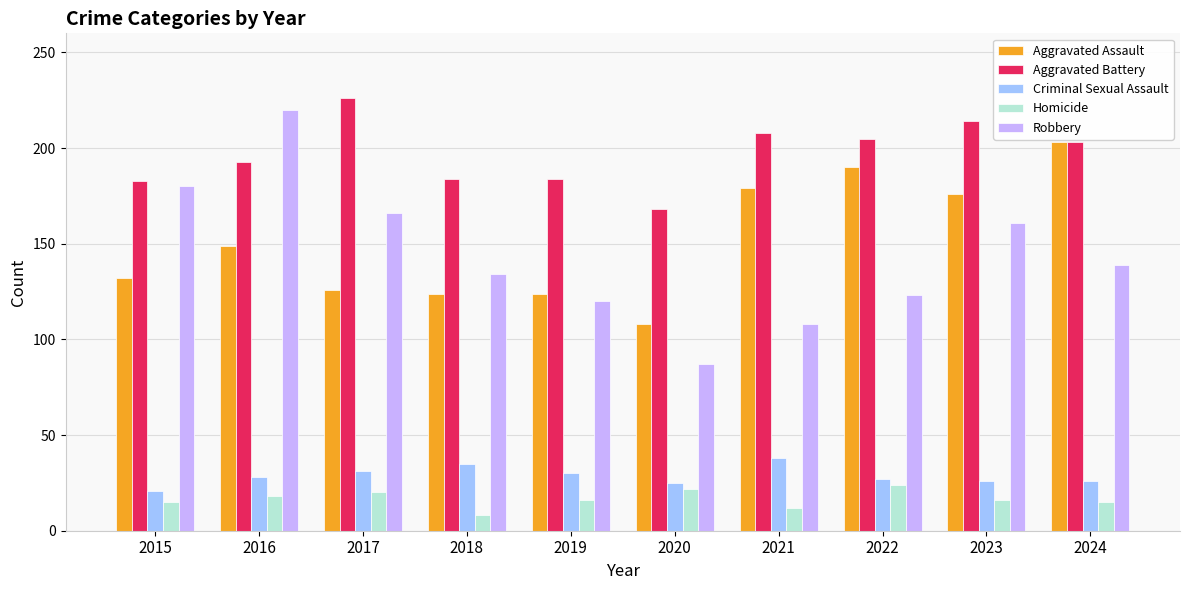

Are the bars horizontal?

No